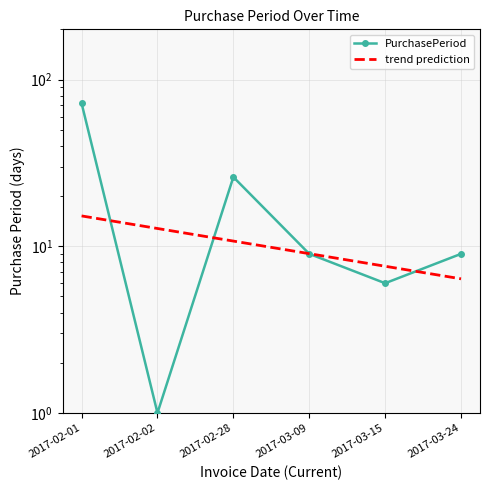

How many interior local valleys (lower than both neighbors) does the data have?

2